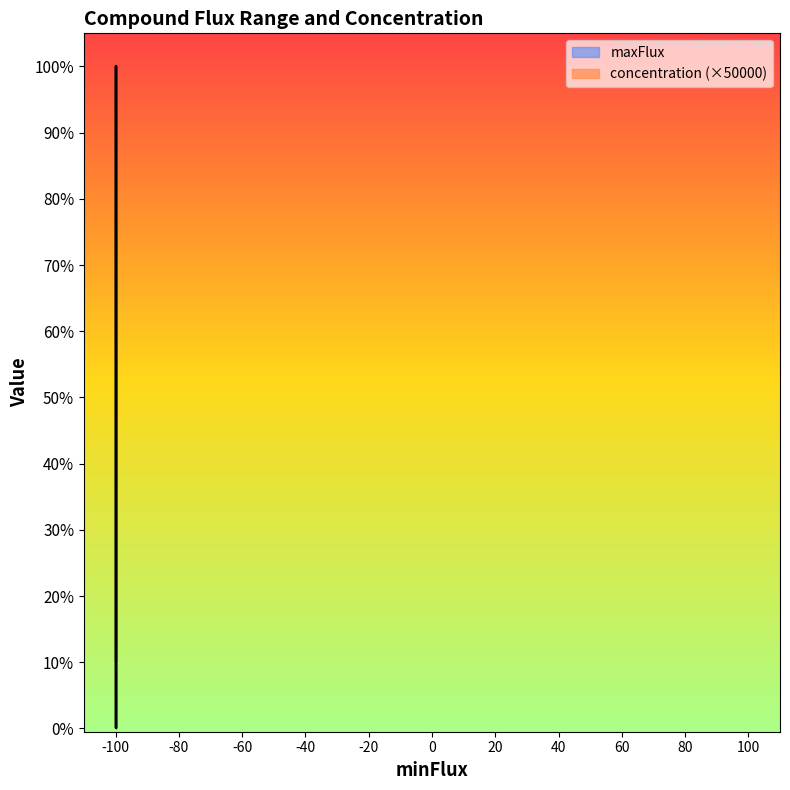

Reading left to right, transcribe all the data shown in this chart.

100.0	100.0	10.0	100.0	100.0	100.0	100.0	100.0	100.0	100.0	0.1	100.0	100.0	100.0	100.0	0.1	0.1	100.0	100.0	0.1	100.0	100.0	100.0	0.1	100.0	10.0	0.1	100.0	0.1	0.1